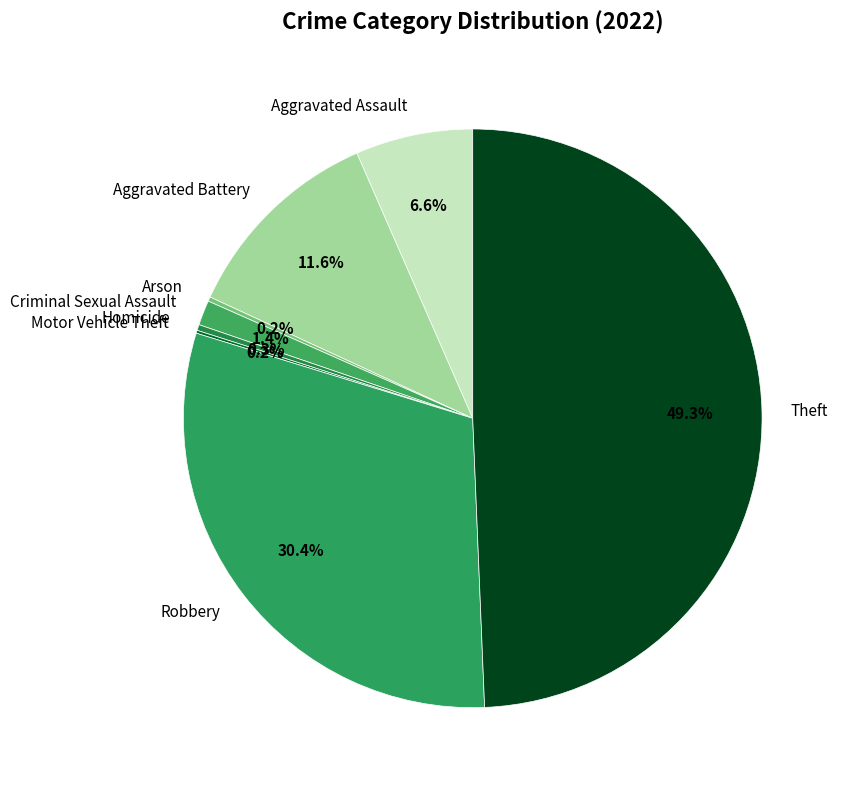

Which slice is the largest?

Theft